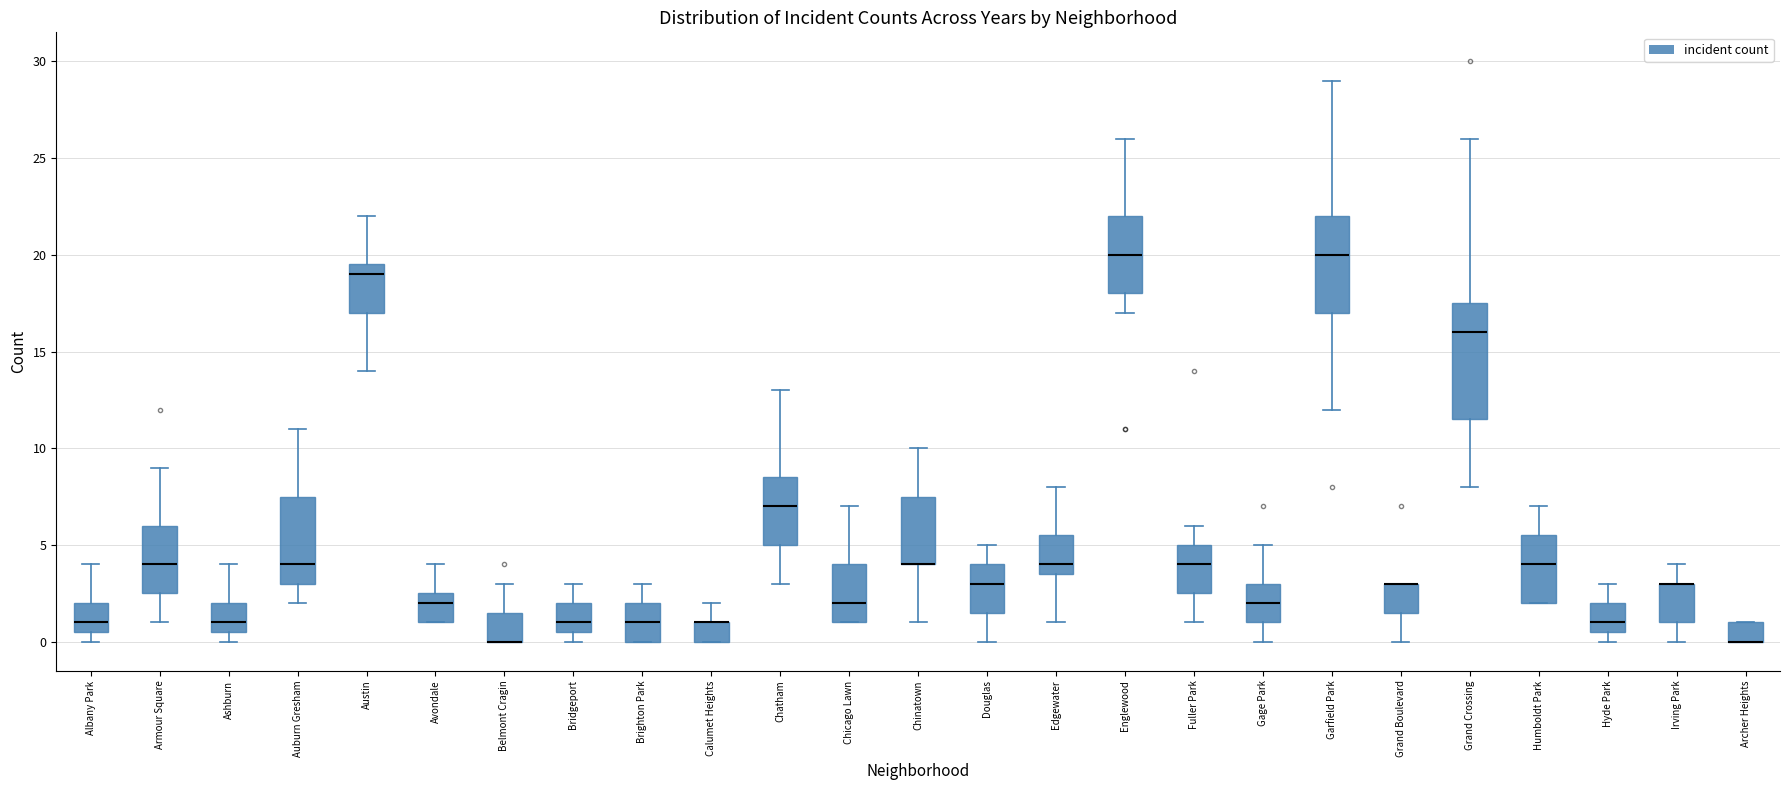

Reading left to right, transcribe this box plot: for each box, give where its median line is, the range the box spans, and where its two whiskers end, as read against the y-axis. The values are not printed on the chart, so give them approximately, as read against the axis.

Albany Park: median 1.0, box 0.5 to 2.0, whiskers 0.0 to 4.0
Armour Square: median 4.0, box 2.5 to 6.0, whiskers 1.0 to 9.0
Ashburn: median 1.0, box 0.5 to 2.0, whiskers 0.0 to 4.0
Auburn Gresham: median 4.0, box 3.0 to 7.5, whiskers 2.0 to 11.0
Austin: median 19.0, box 17.0 to 19.5, whiskers 14.0 to 22.0
Avondale: median 2.0, box 1.0 to 2.5, whiskers 1.0 to 4.0
Belmont Cragin: median 0.0 (drawn on the box's lower edge), box 0.0 to 1.5, whiskers 0.0 to 3.0
Bridgeport: median 1.0, box 0.5 to 2.0, whiskers 0.0 to 3.0
Brighton Park: median 1.0, box 0.0 to 2.0, whiskers 0.0 to 3.0
Calumet Heights: median 1.0 (drawn on the box's upper edge), box 0.0 to 1.0, whiskers 0.0 to 2.0
Chatham: median 7.0, box 5.0 to 8.5, whiskers 3.0 to 13.0
Chicago Lawn: median 2.0, box 1.0 to 4.0, whiskers 1.0 to 7.0
Chinatown: median 4.0 (drawn on the box's lower edge), box 4.0 to 7.5, whiskers 1.0 to 10.0
Douglas: median 3.0, box 1.5 to 4.0, whiskers 0.0 to 5.0
Edgewater: median 4.0, box 3.5 to 5.5, whiskers 1.0 to 8.0
Englewood: median 20.0, box 18.0 to 22.0, whiskers 17.0 to 26.0
Fuller Park: median 4.0, box 2.5 to 5.0, whiskers 1.0 to 6.0
Gage Park: median 2.0, box 1.0 to 3.0, whiskers 0.0 to 5.0
Garfield Park: median 20.0, box 17.0 to 22.0, whiskers 12.0 to 29.0
Grand Boulevard: median 3.0 (drawn on the box's upper edge), box 1.5 to 3.0, whiskers 0.0 to 3.0
Grand Crossing: median 16.0, box 11.5 to 17.5, whiskers 8.0 to 26.0
Humboldt Park: median 4.0, box 2.0 to 5.5, whiskers 2.0 to 7.0
Hyde Park: median 1.0, box 0.5 to 2.0, whiskers 0.0 to 3.0
Irving Park: median 3.0 (drawn on the box's upper edge), box 1.0 to 3.0, whiskers 0.0 to 4.0
Archer Heights: median 0.0 (drawn on the box's lower edge), box 0.0 to 1.0, whiskers 0.0 to 1.0